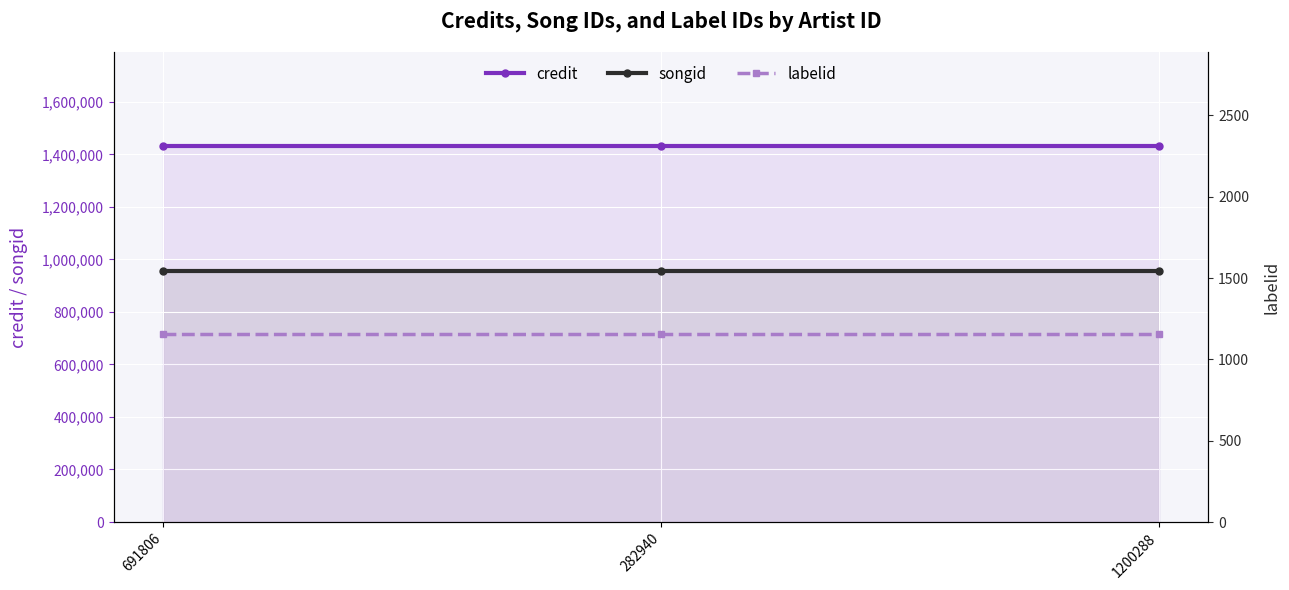

What is the value of the credit point at the 1st from the left?

1431728